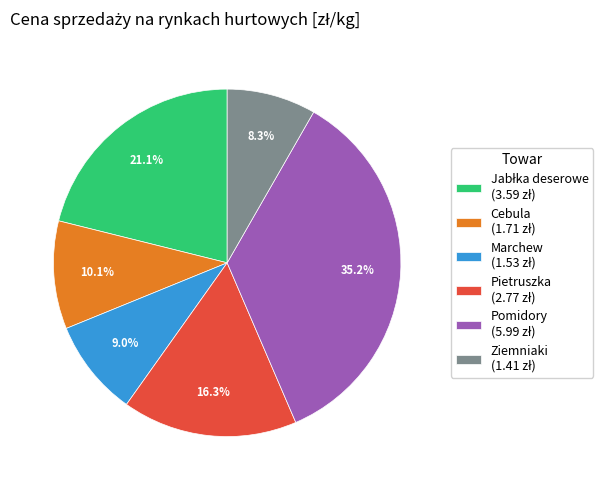

Which category has the smallest portion of the pie?

Ziemniaki